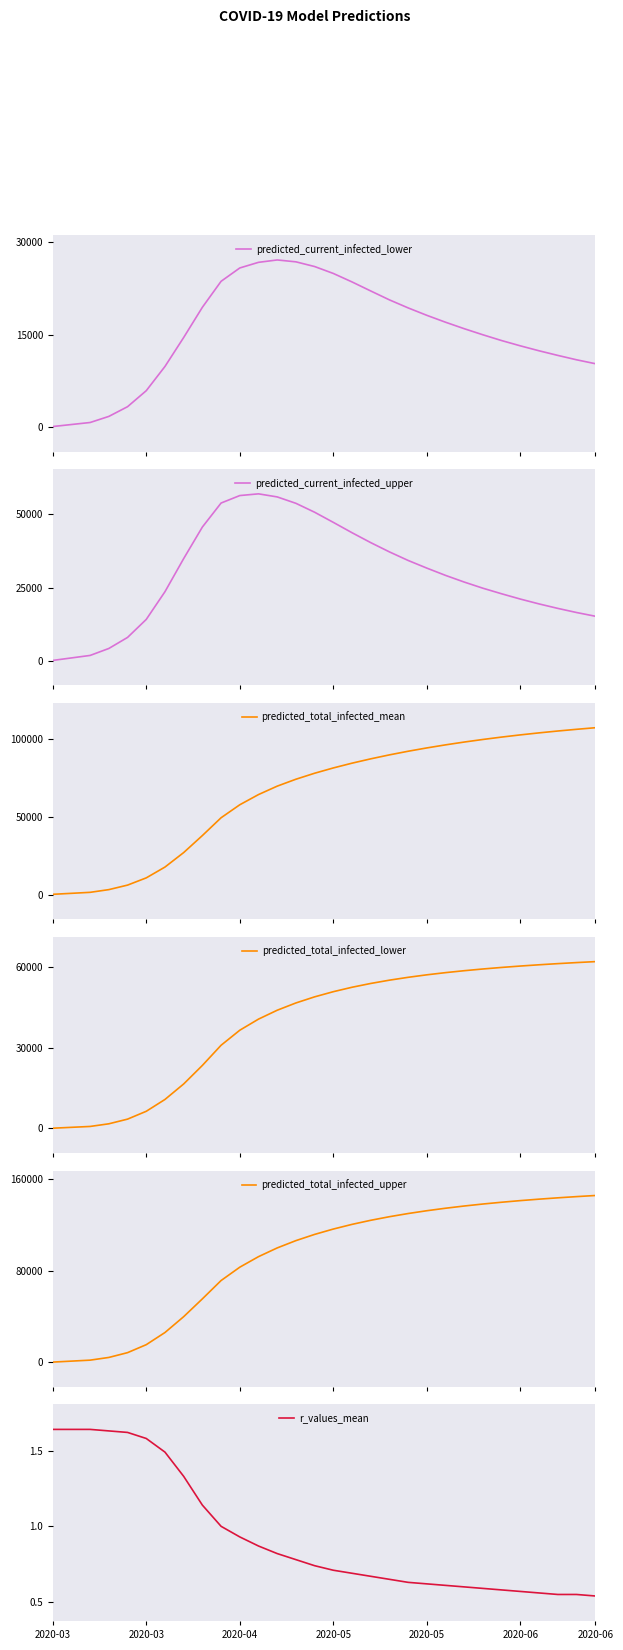

Between 9 and 23, which series saw the biggest shift?

predicted_total_infected_upper